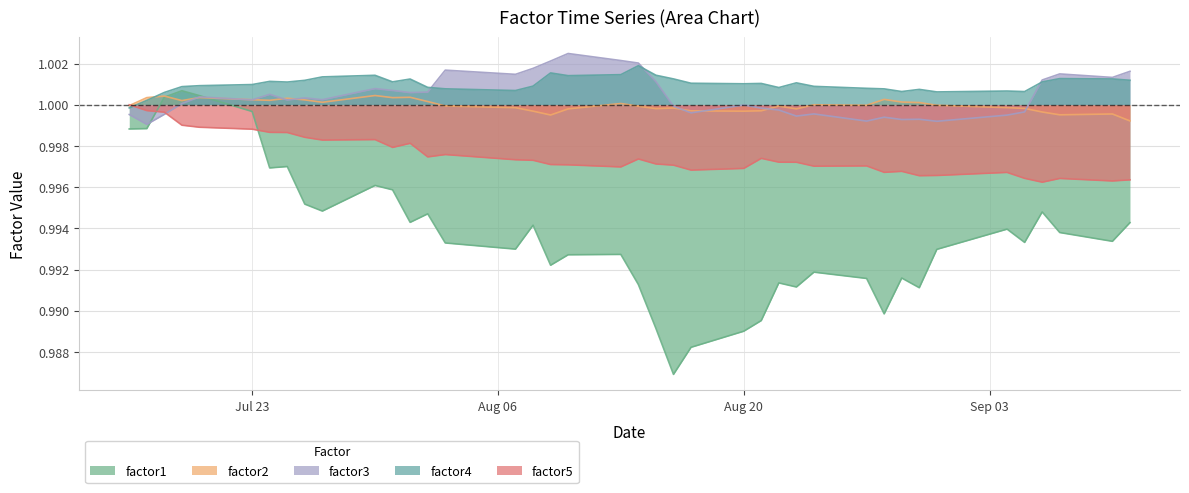

At how many categories does at least one series exceed 0?

40